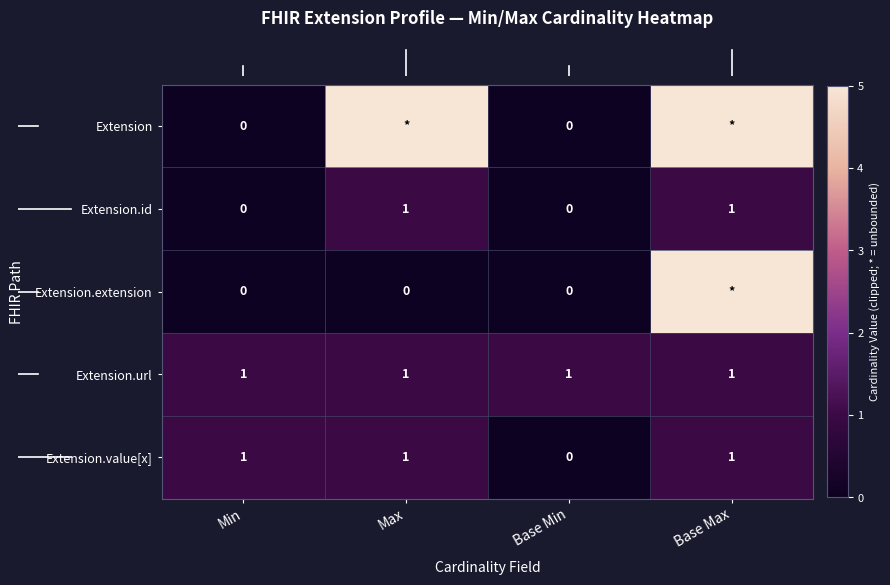

How many row_0 values are between 0 and 5?

4